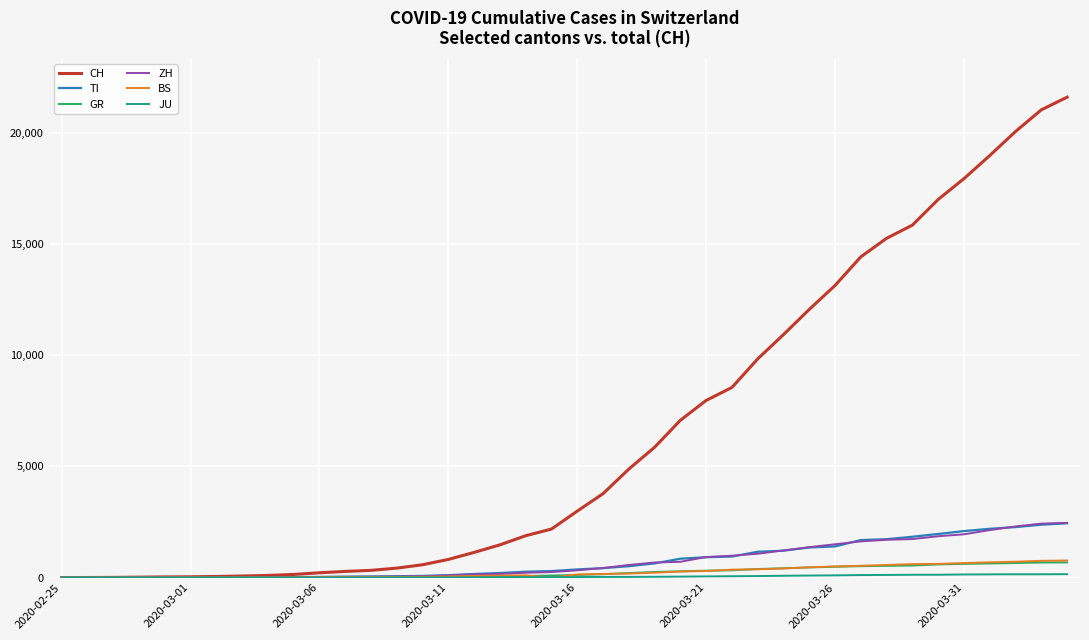

Count the number of categories in the chart.

40